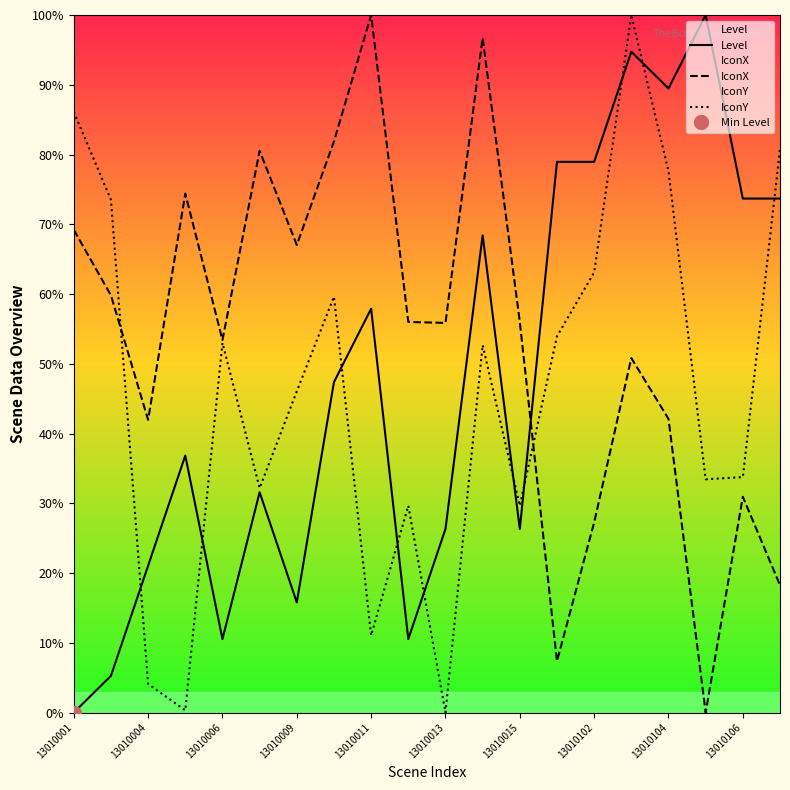

True or false: IconX has more than 0 interior local peaks.

True